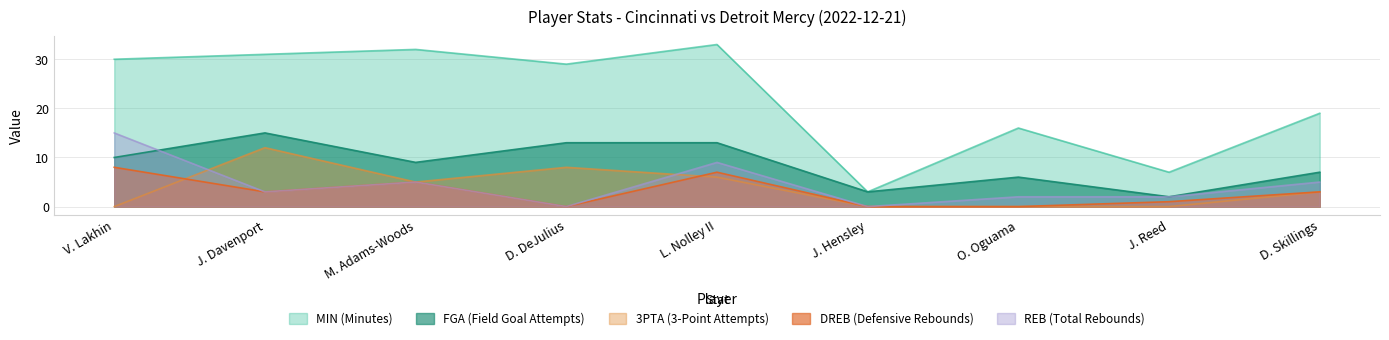

What is the average value of the 3PTA series?

4